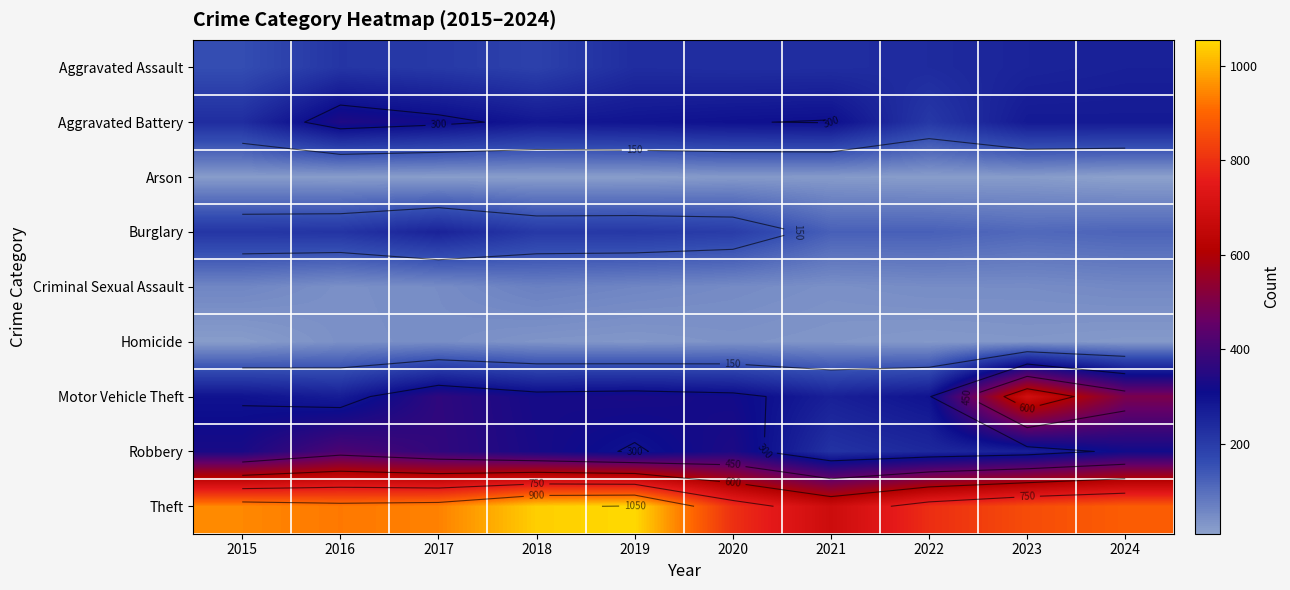

Rank the series at 2015 from lowest to highest value.

Homicide, Arson, Criminal Sexual Assault, Aggravated Assault, Burglary, Aggravated Battery, Motor Vehicle Theft, Robbery, Theft